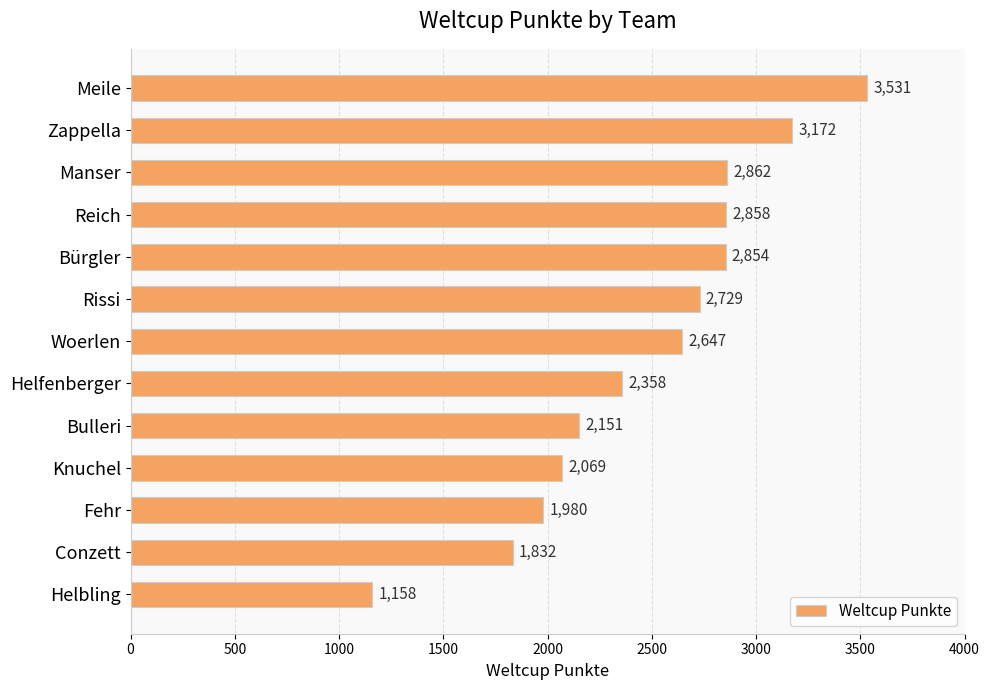

Which has a higher value, Zappella or Bürgler?

Zappella